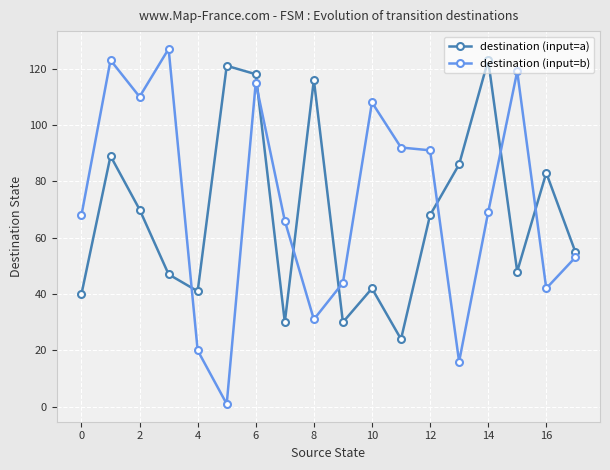

What is the lowest value of the destination (input=a) series?

24